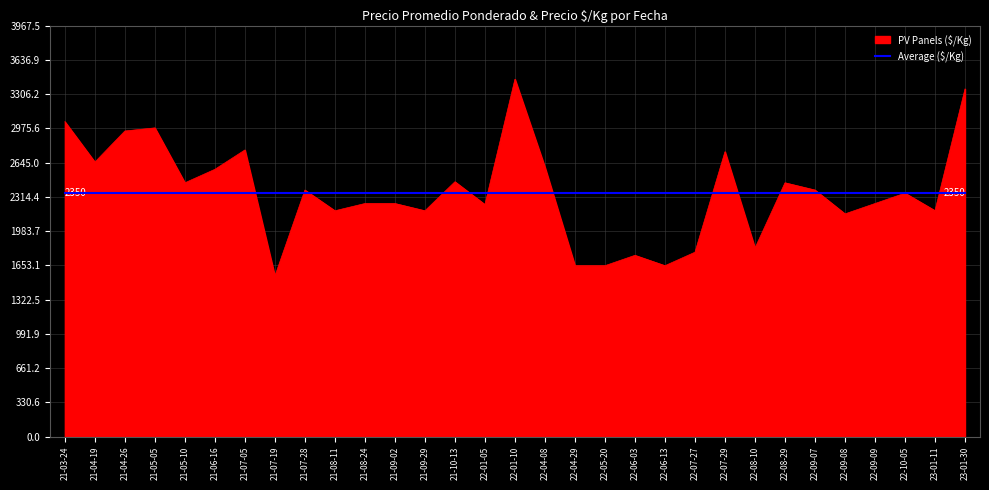

The value of Average ($/Kg) at 22-08-10 is 3714. True or false?

False